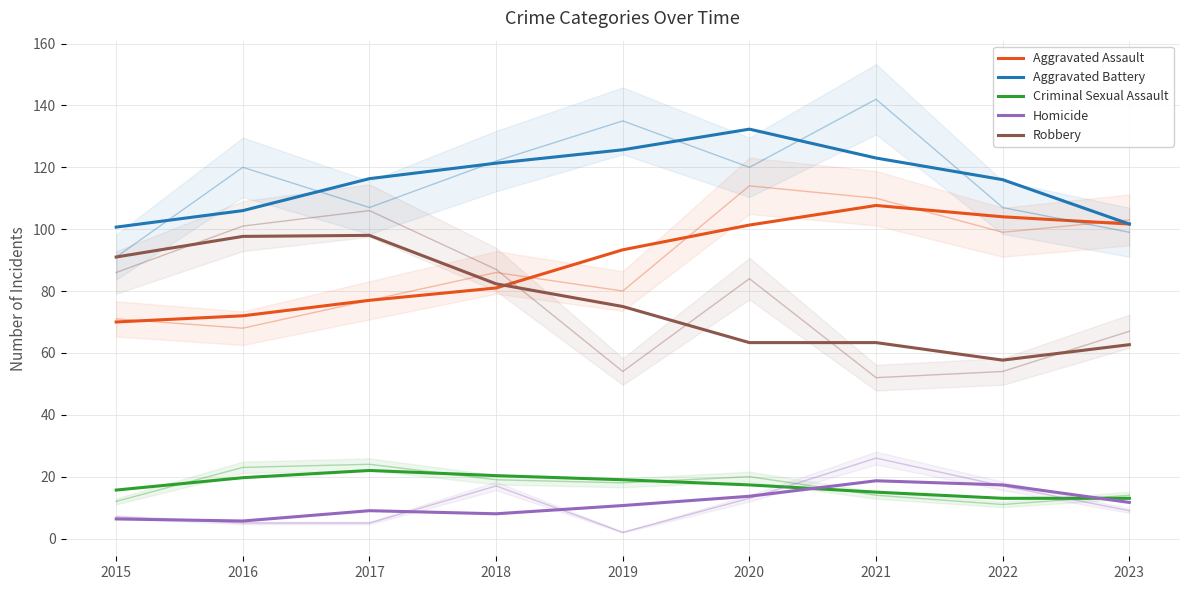

The Homicide series shows 9.0 at 2017. True or false?

True